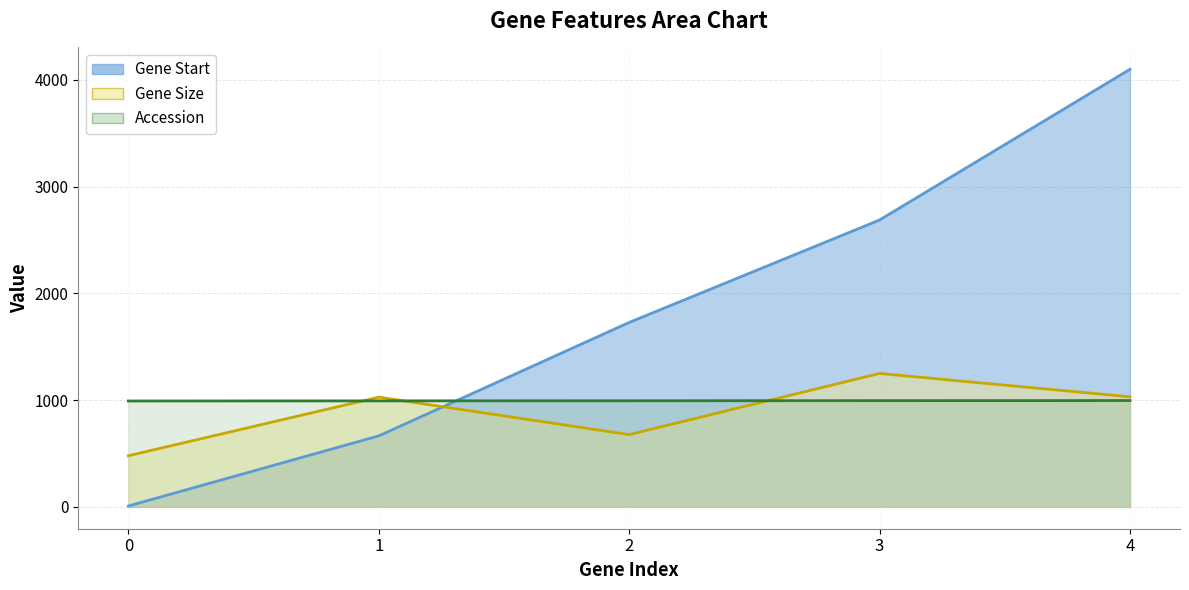

How many data points in Gene Size are less than 1028?

2